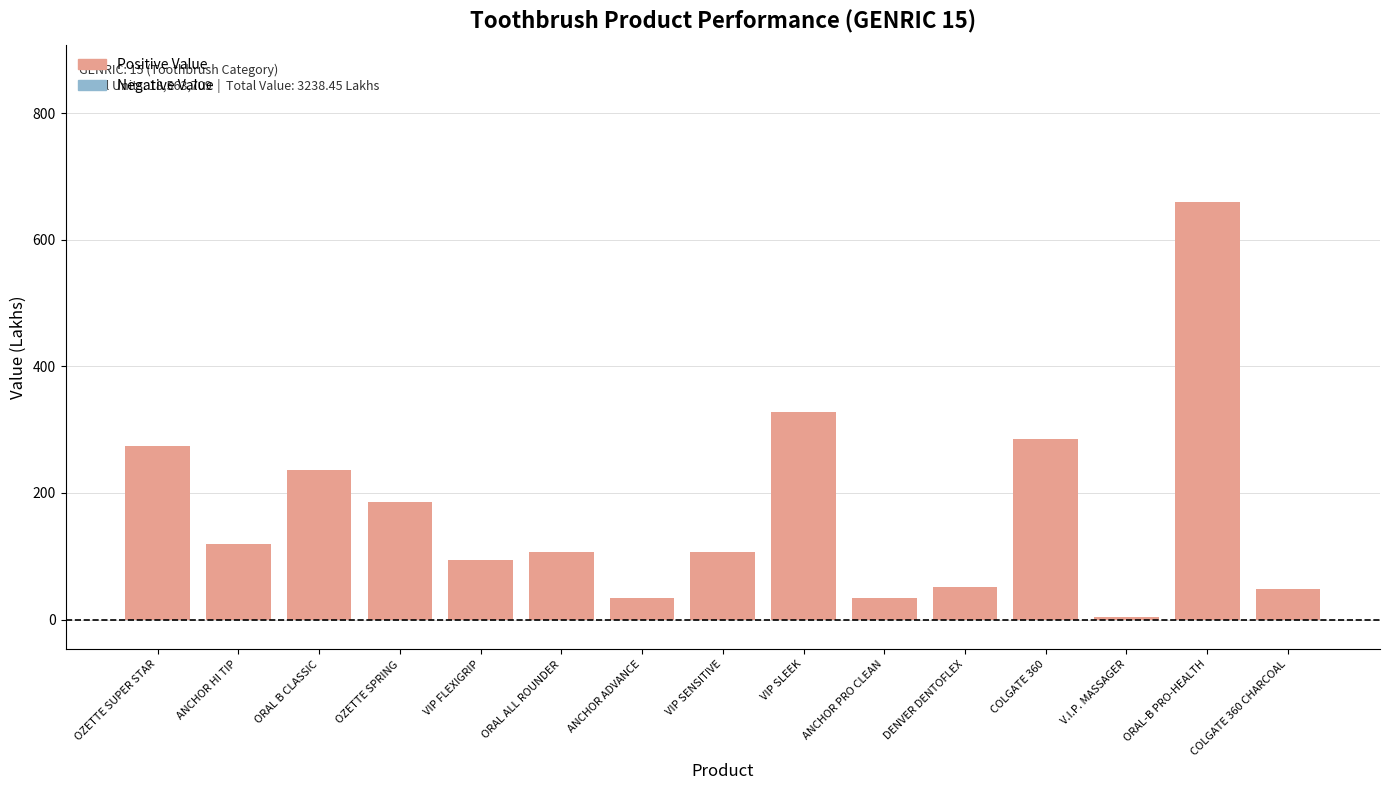

Which category has the highest value across all series?

ORAL-B PRO-HEALTH